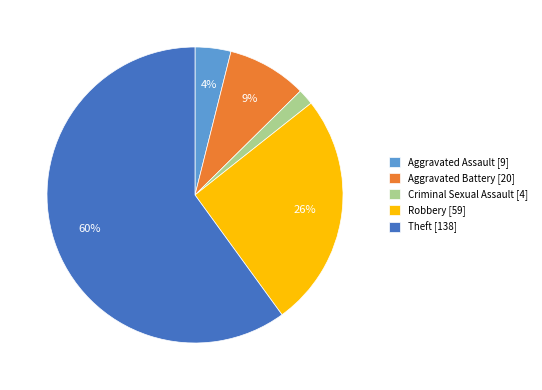

To the nearest percent, what is the average slice percentage?

20%